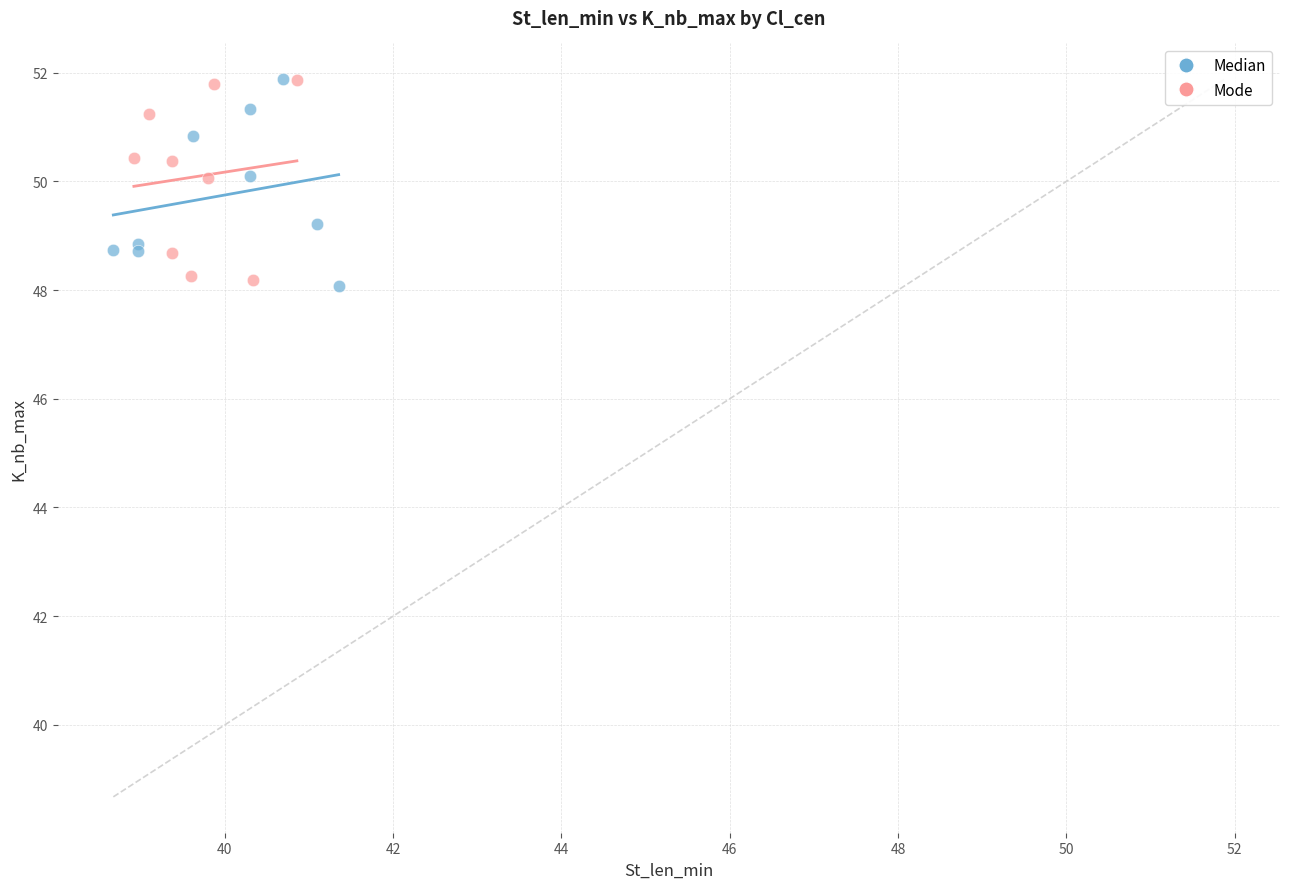

What are all the series names shown in the legend?

Median, Mode